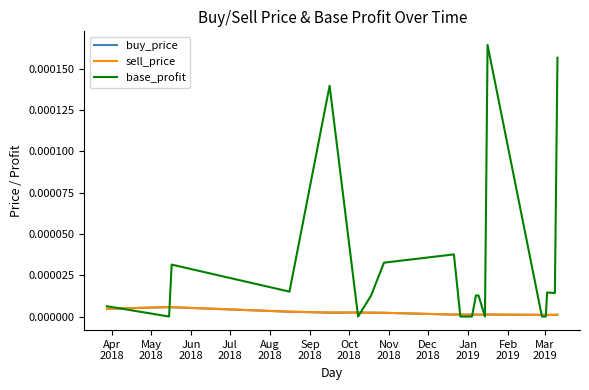

Which series has the largest range (max minus min)?

base_profit